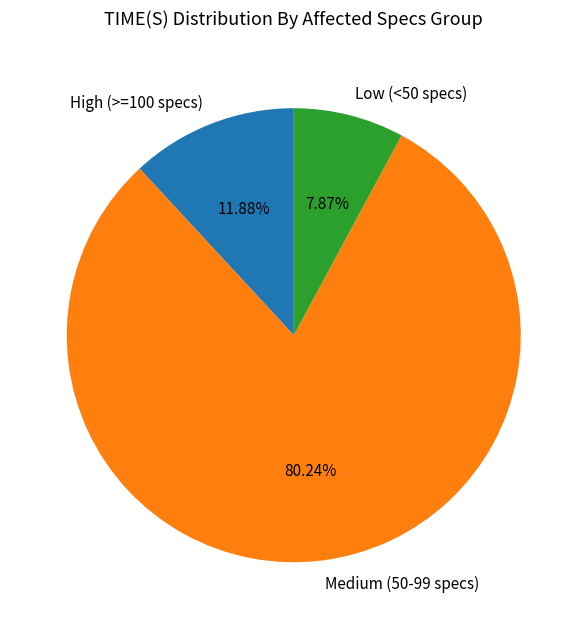

Rank the categories by value from highest to lowest.

Medium (50-99 specs), High (>=100 specs), Low (<50 specs)